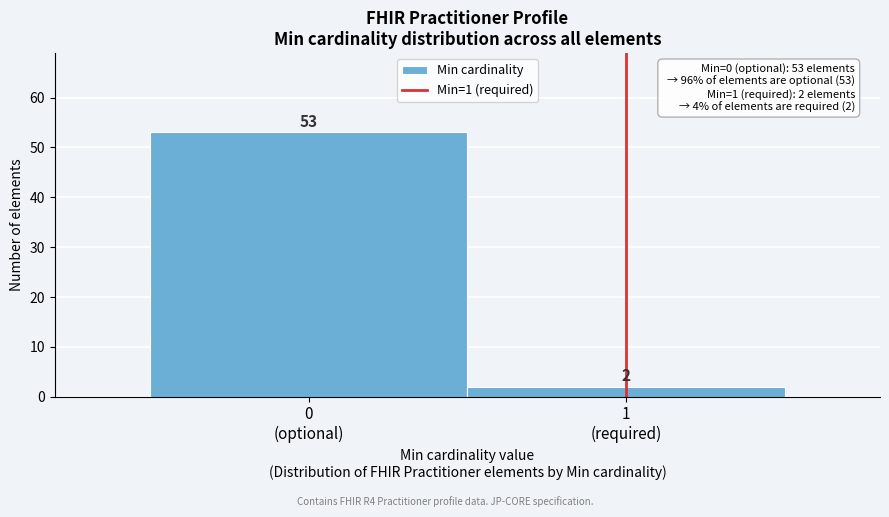

Reading right to left, extract all data points from this chart.

2	53